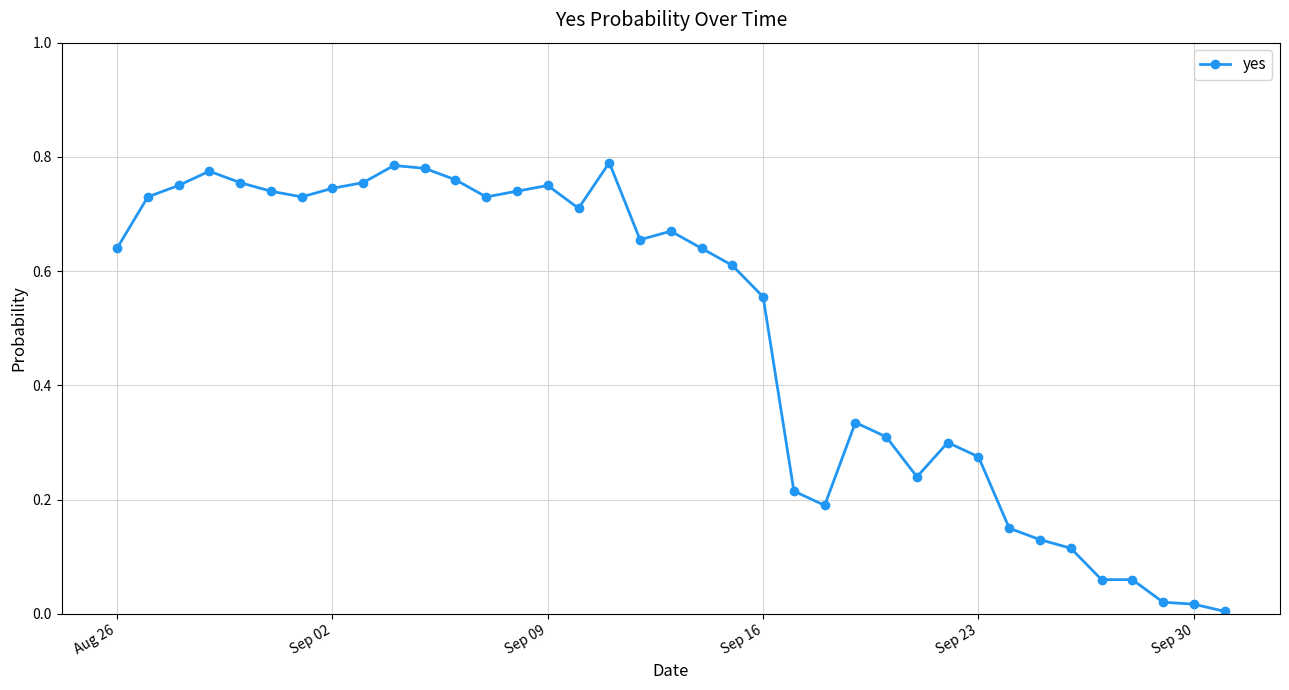

What is the sum of all values?

18.2